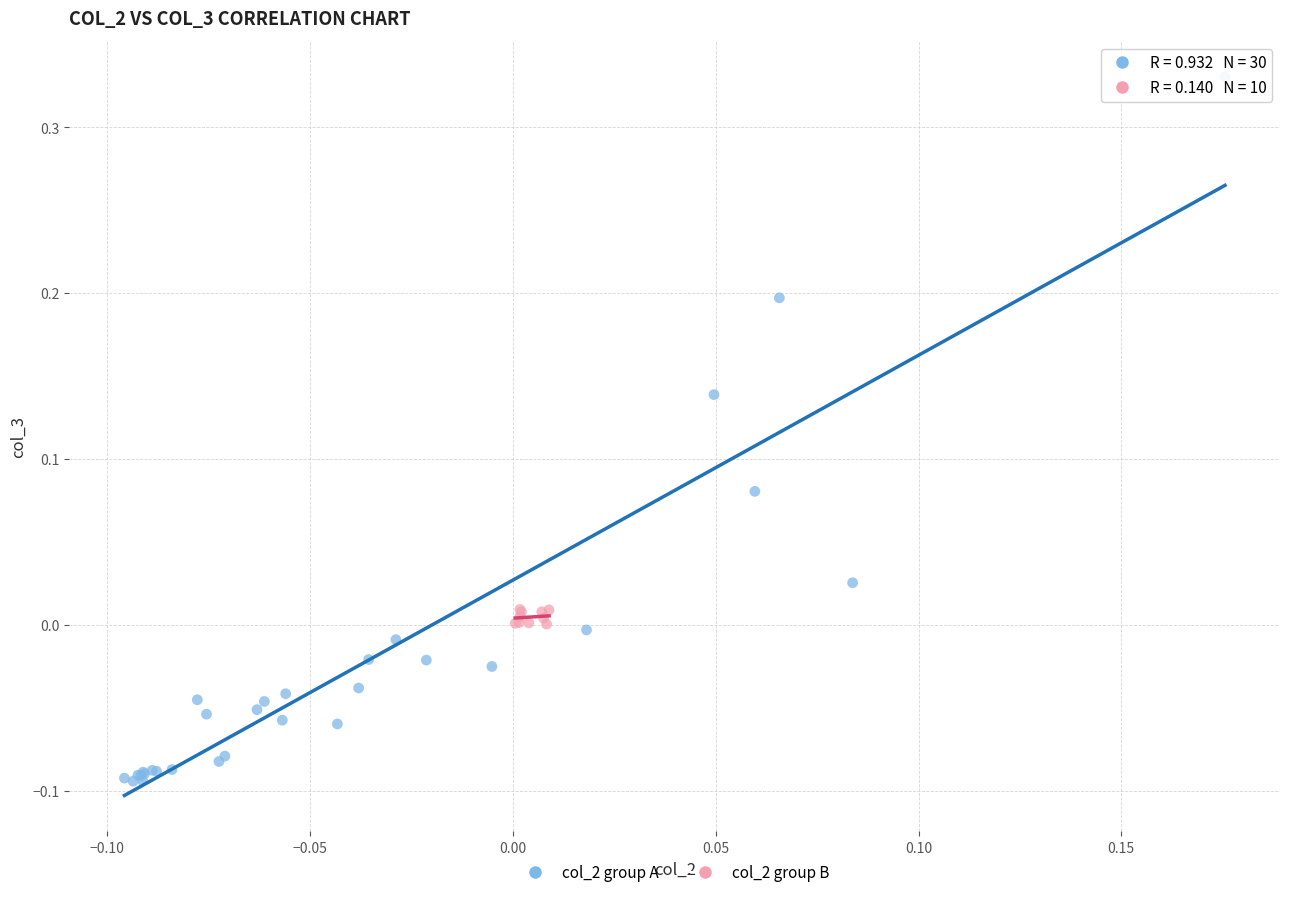

Which series has the widest spread of Y values?

col_2 group A